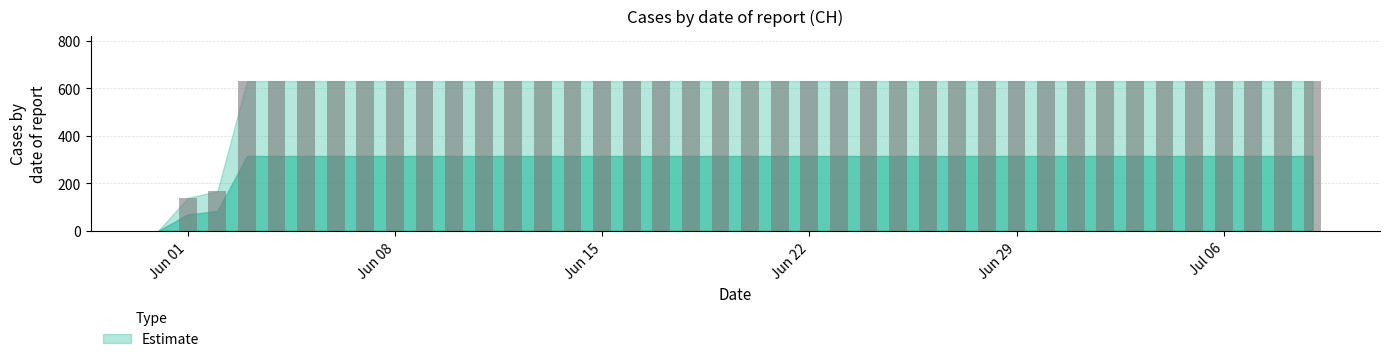

How many values are above zero?

39